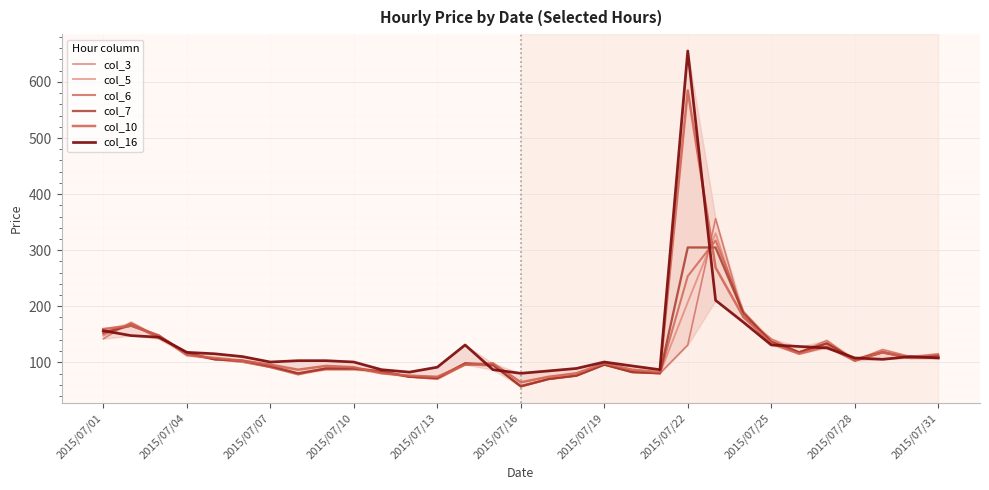

Does the chart display data point markers on the line(s)?

No